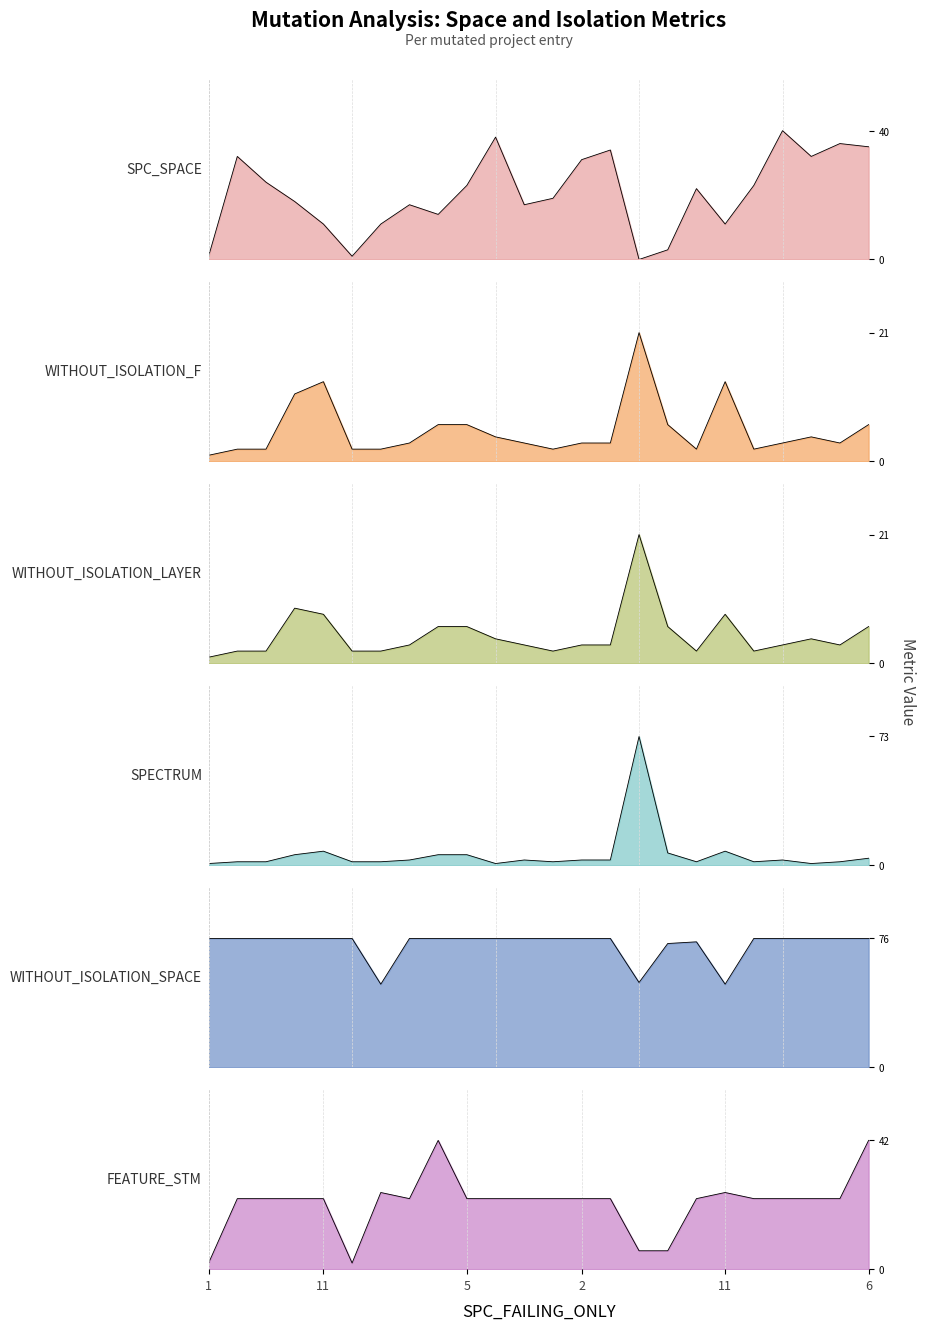

Which series has the largest total across all categories?

WITHOUT_ISOLATION_SPACE